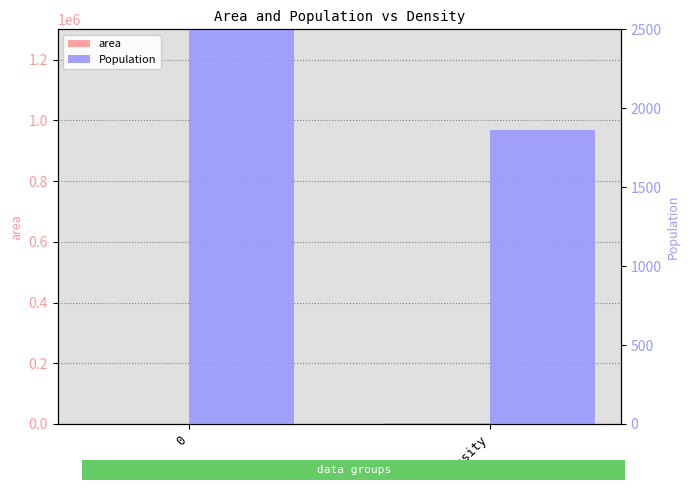

What are all the series names shown in the legend?

area, Population